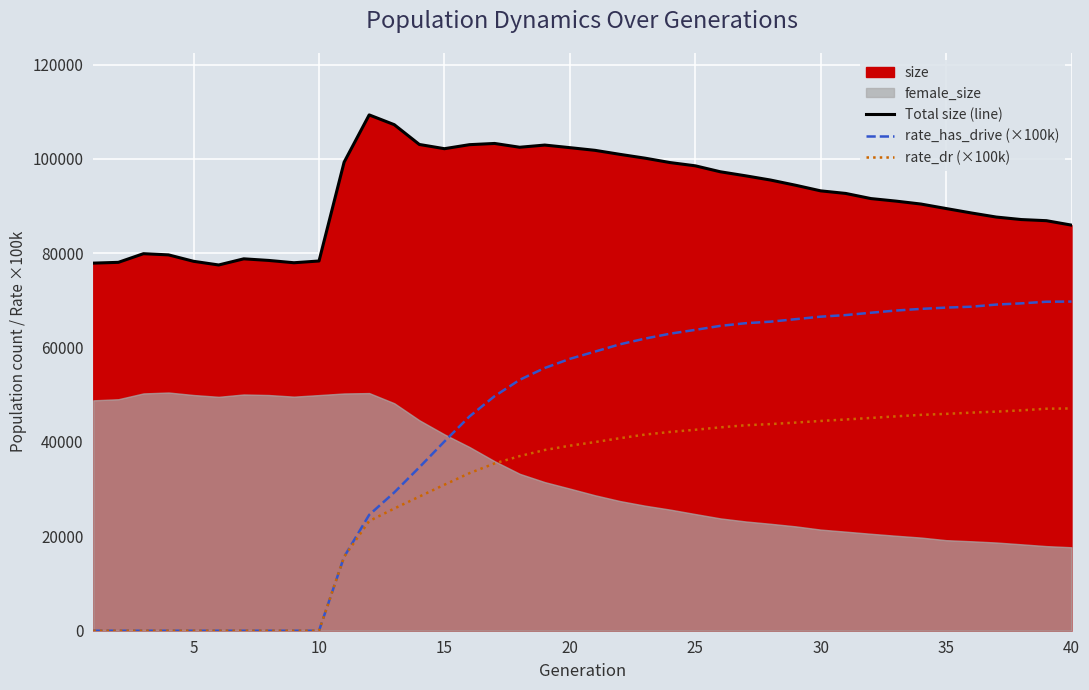

True or false: rate_has_drive (×100k) and Total size (line) intersect in this chart.

False